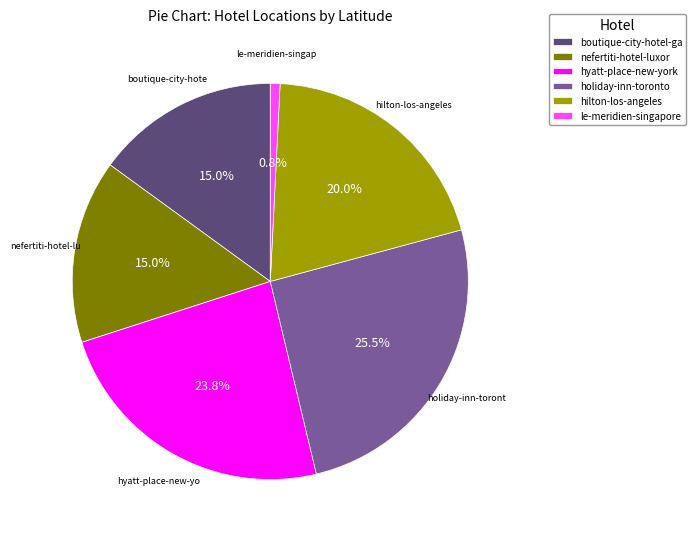

To the nearest percent, what is the difference between the largest and smallest slice percentages?

25%